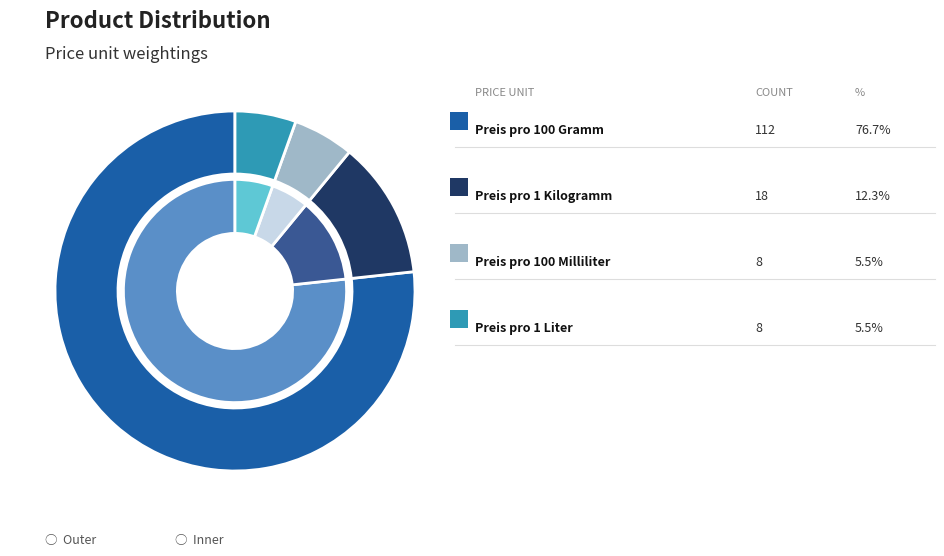

Is Preis pro 100 Gramm the majority of the pie?

Yes